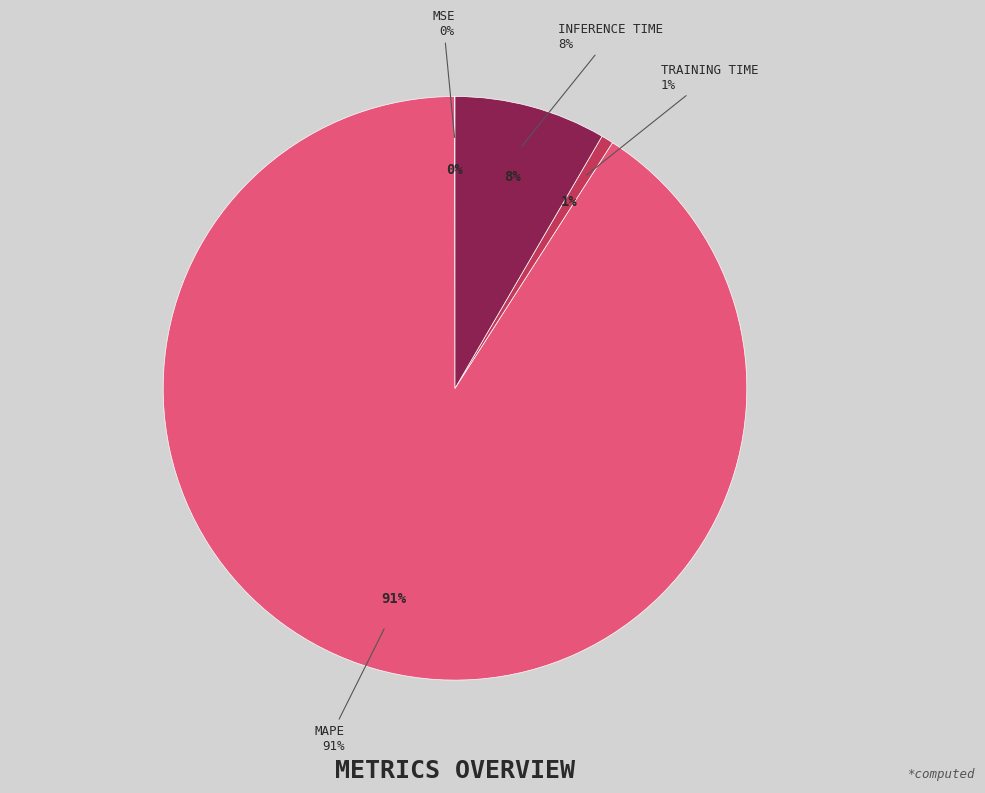

Which slice is the smallest?

MSE